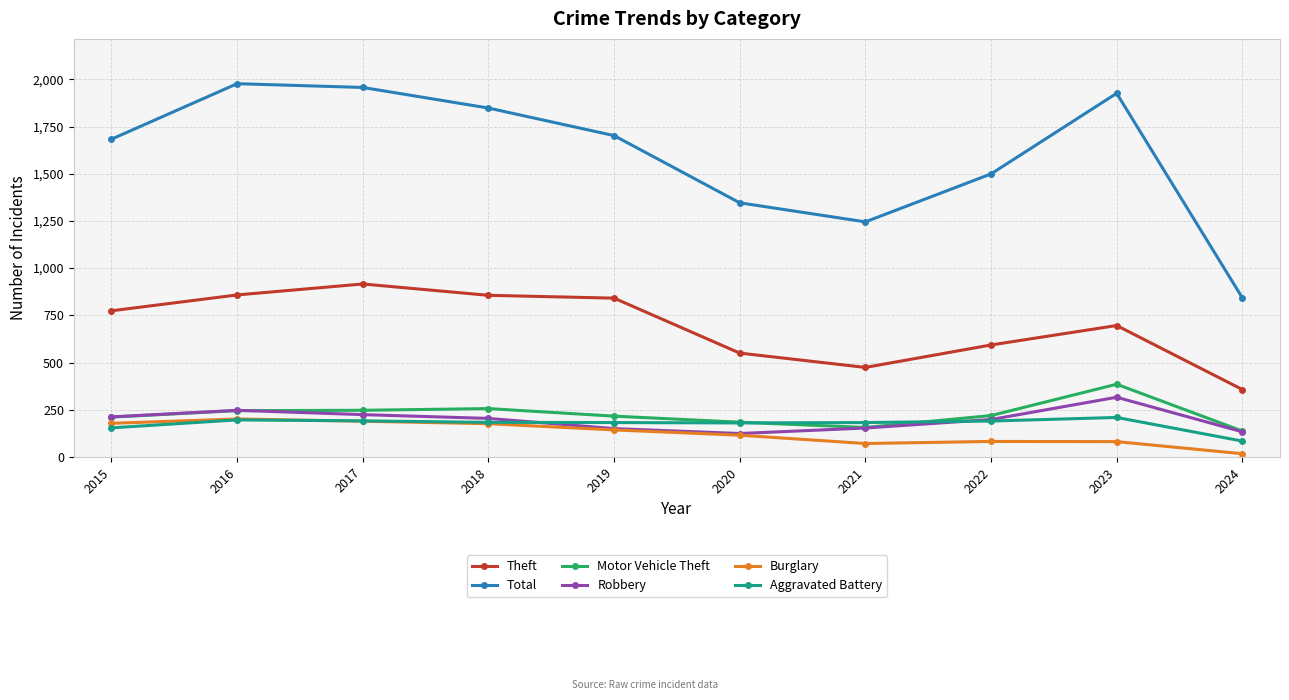

True or false: Burglary and Total cross at least once.

False